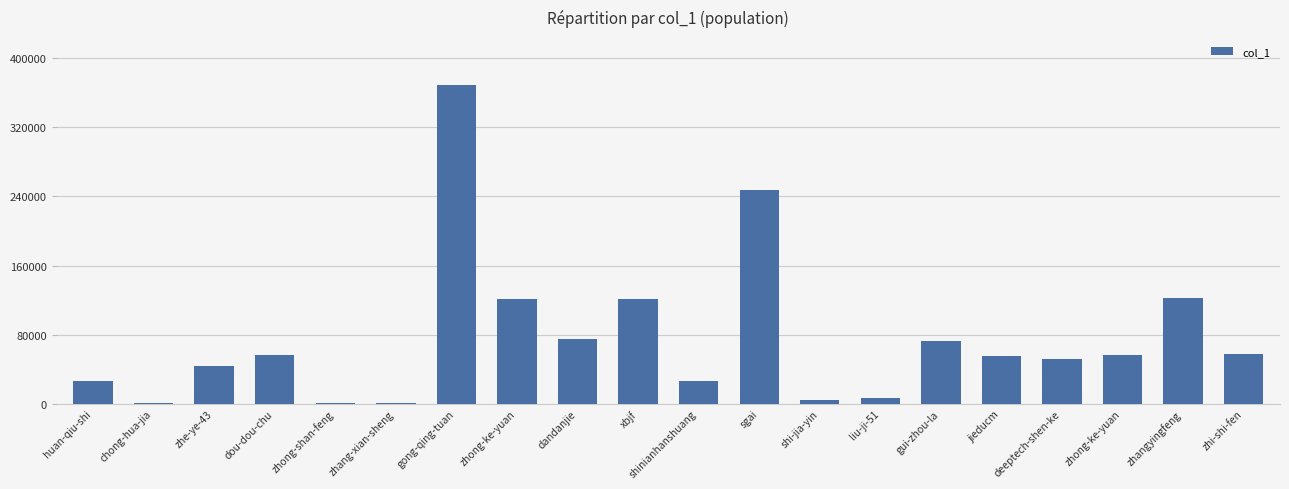

Are the bars horizontal?

No